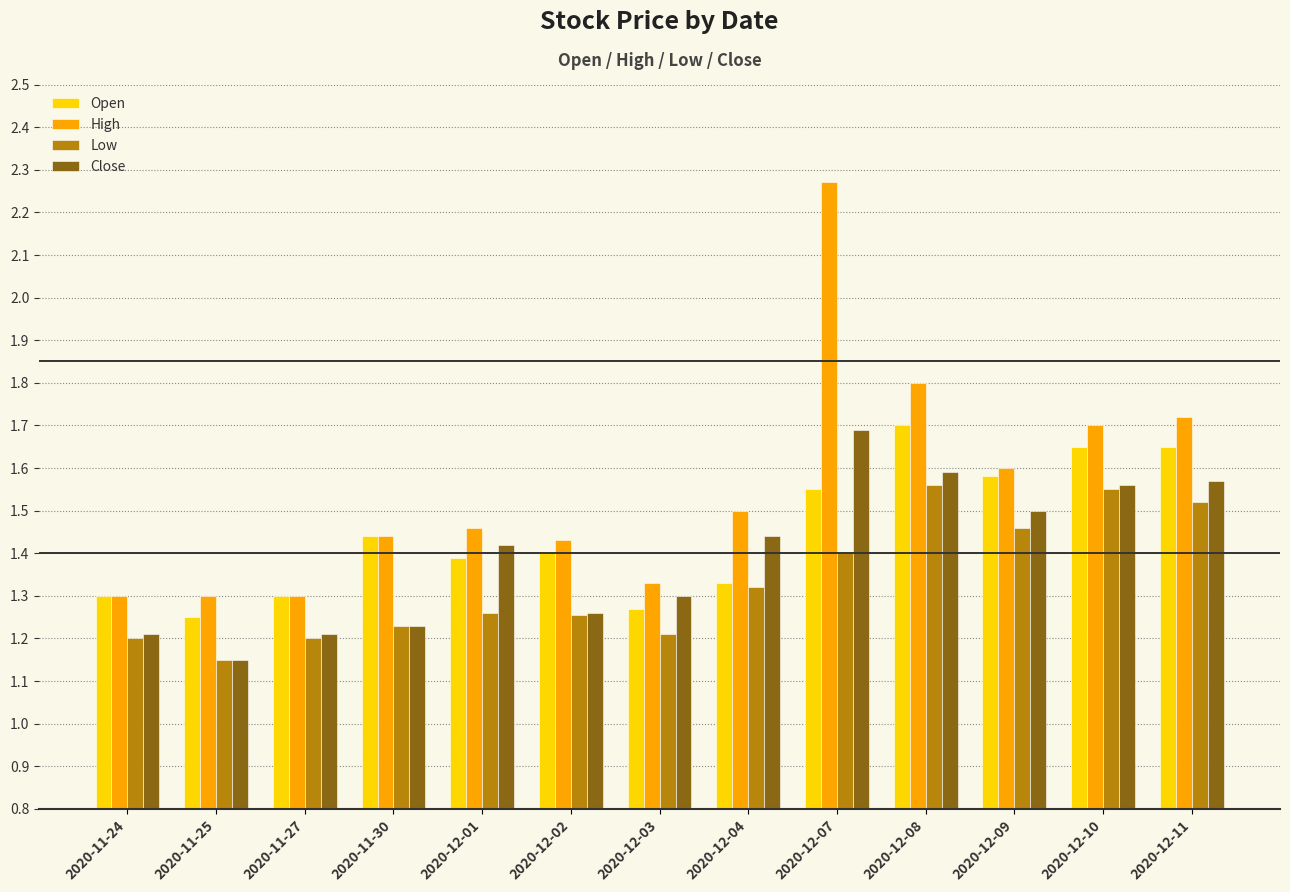

List the series in order of their overall mean, lowest first.

Low, Close, Open, High